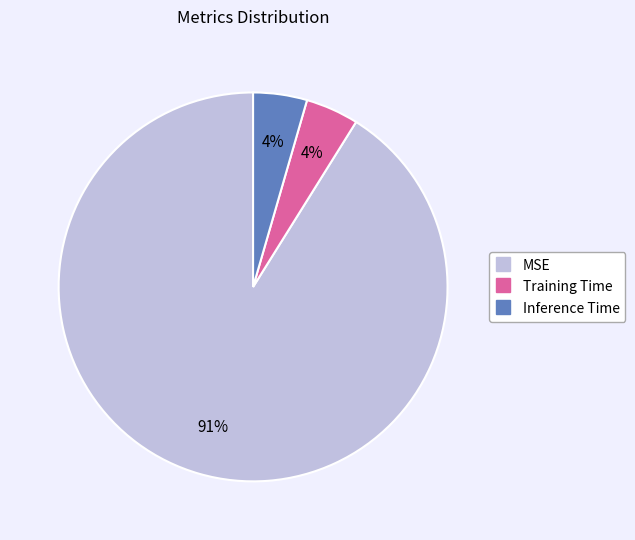

Do Inference Time and MSE together represent more than half of the pie?

Yes